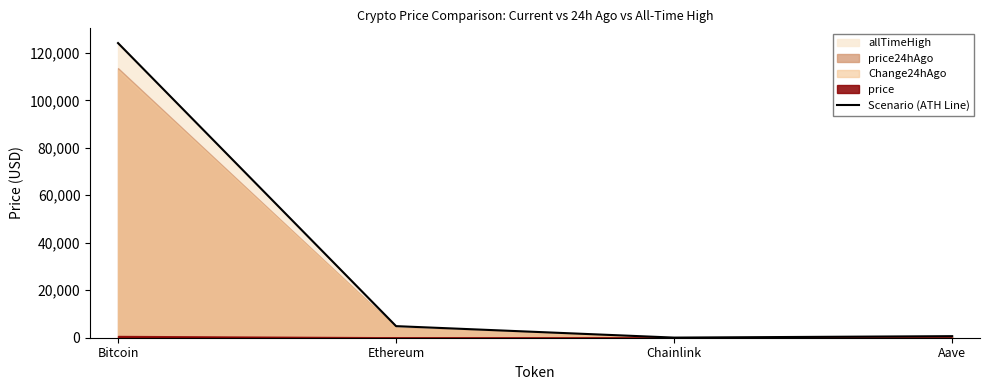

What is the change in value from Bitcoin to Ethereum?

-119249.7